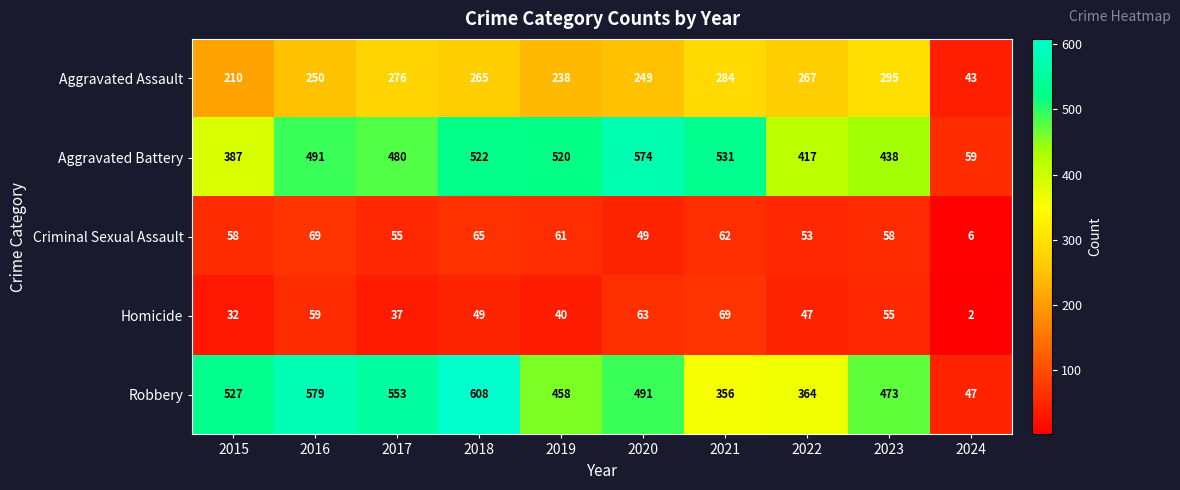

What is the total value across all series at 2024?

157